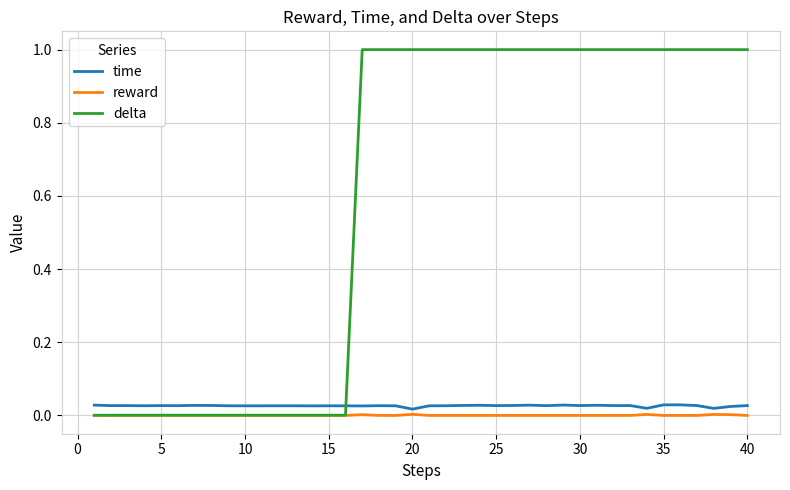

True or false: delta and time cross at least once.

True